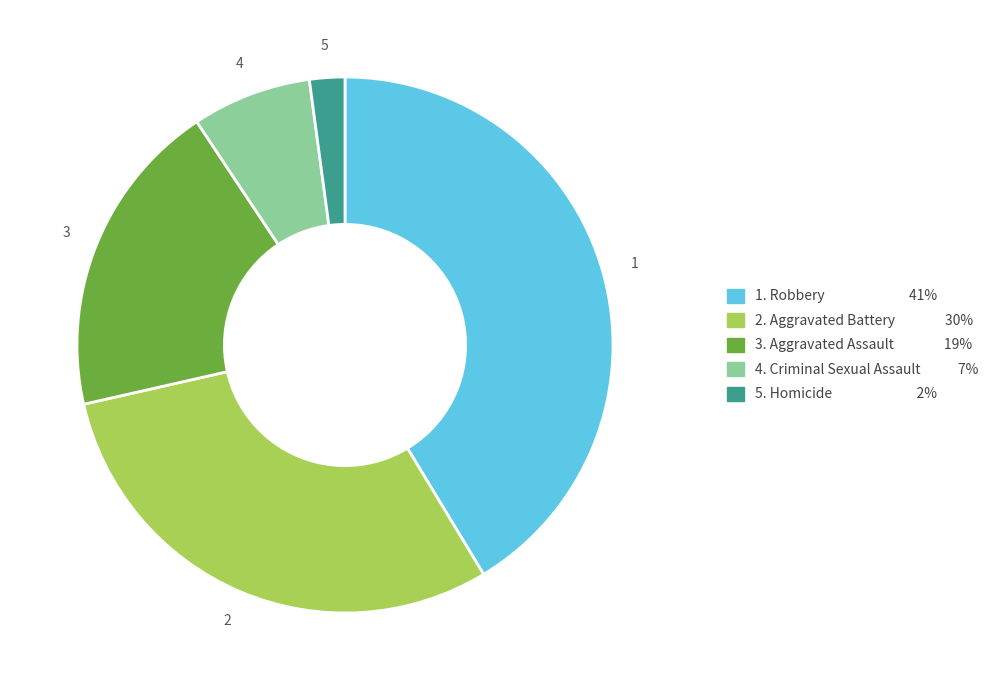

Is there any slice that represents more than half of the pie?

No